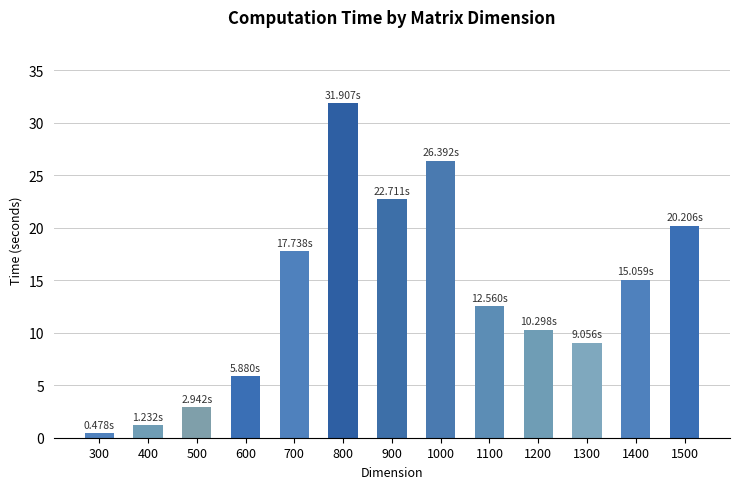

Rank the categories by value from lowest to highest.

300, 400, 500, 600, 1300, 1200, 1100, 1400, 700, 1500, 900, 1000, 800